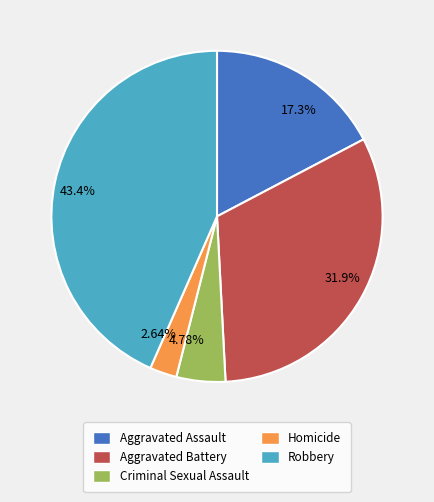

To the nearest percent, what is the difference between the largest and smallest slice percentages?

41%